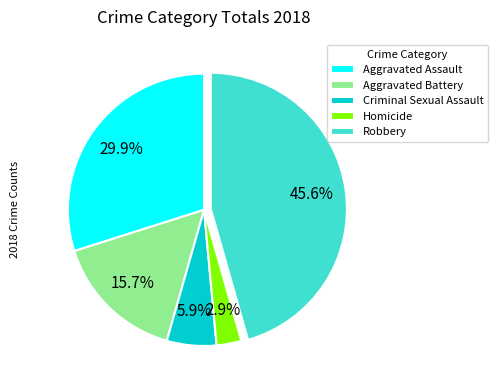

How many segments does this pie chart have?

5